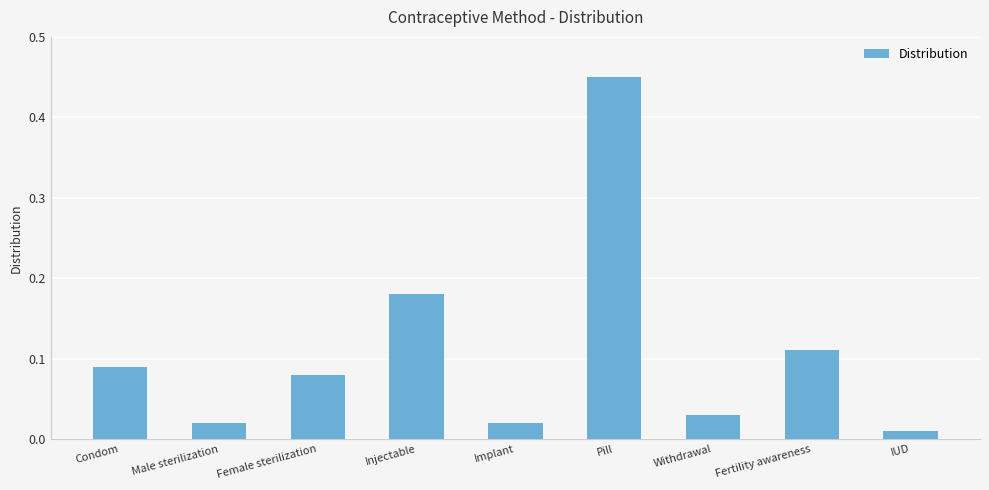

Are the bars grouped side by side (vs. stacked)?

No